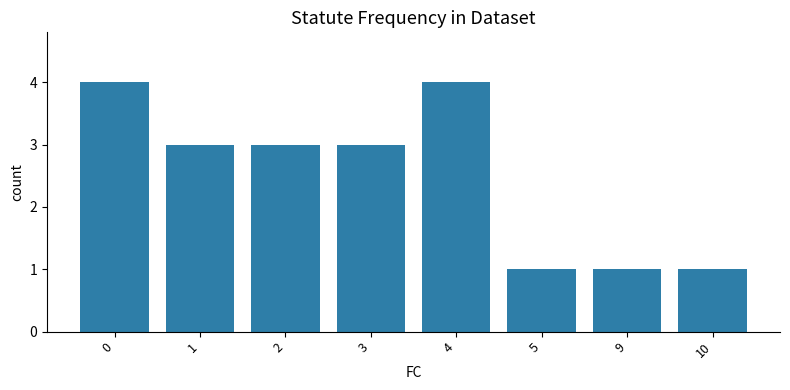

What is the difference between the values at 9 and 3?

2